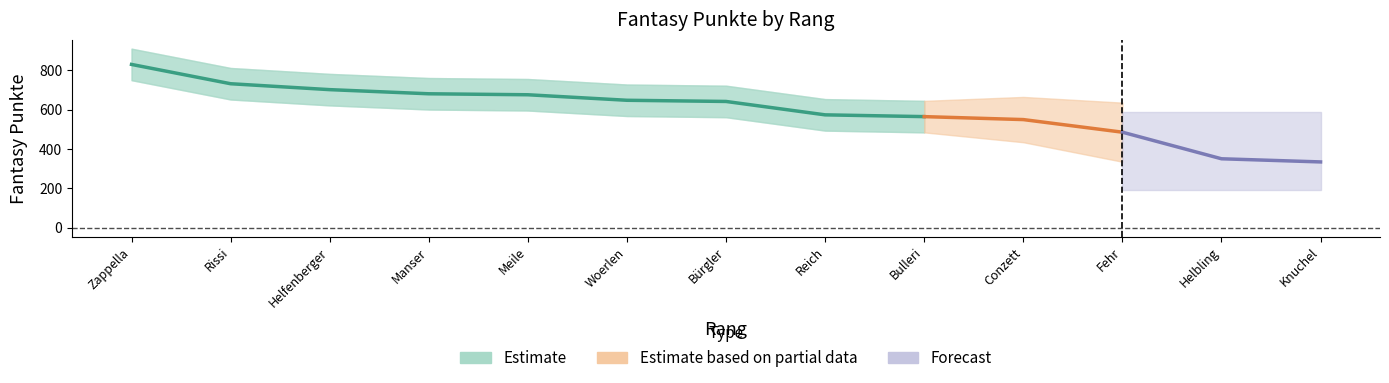

The chart shows a value of 641 at 7. True or false?

True